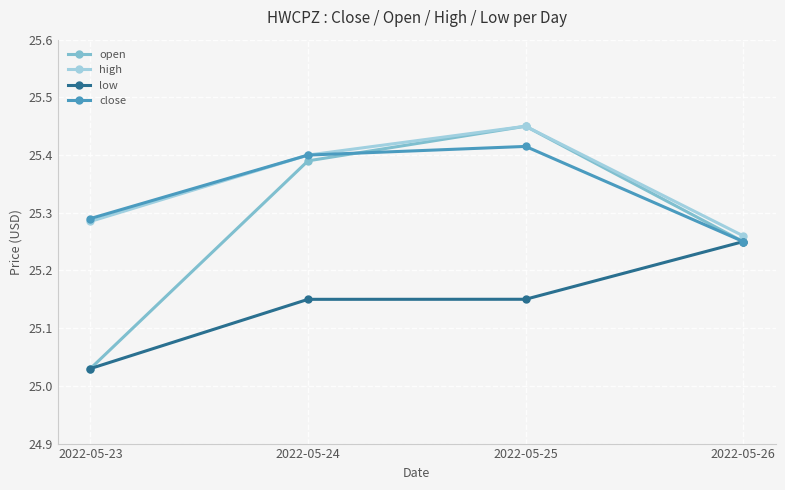

What is the difference between the maximum and minimum values in the open series?

0.4